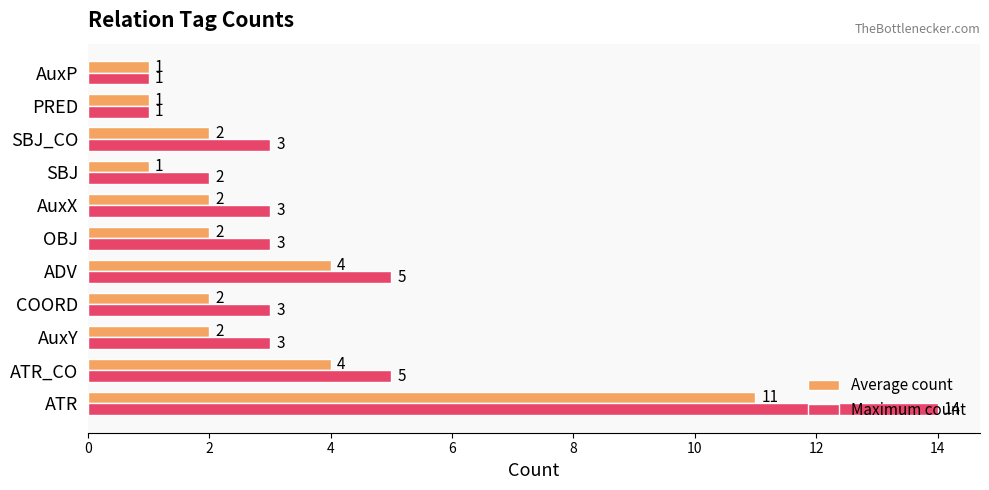

Which series changed the most between ATR and AuxP?

Maximum count